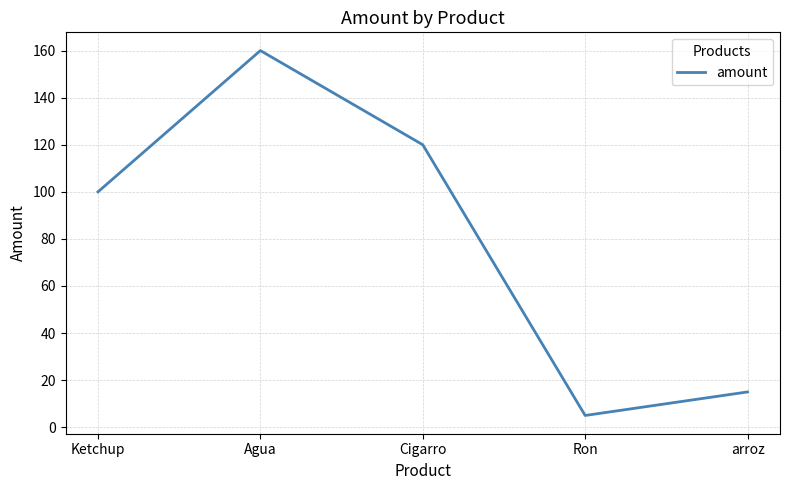

Count the number of data series in this chart.

1